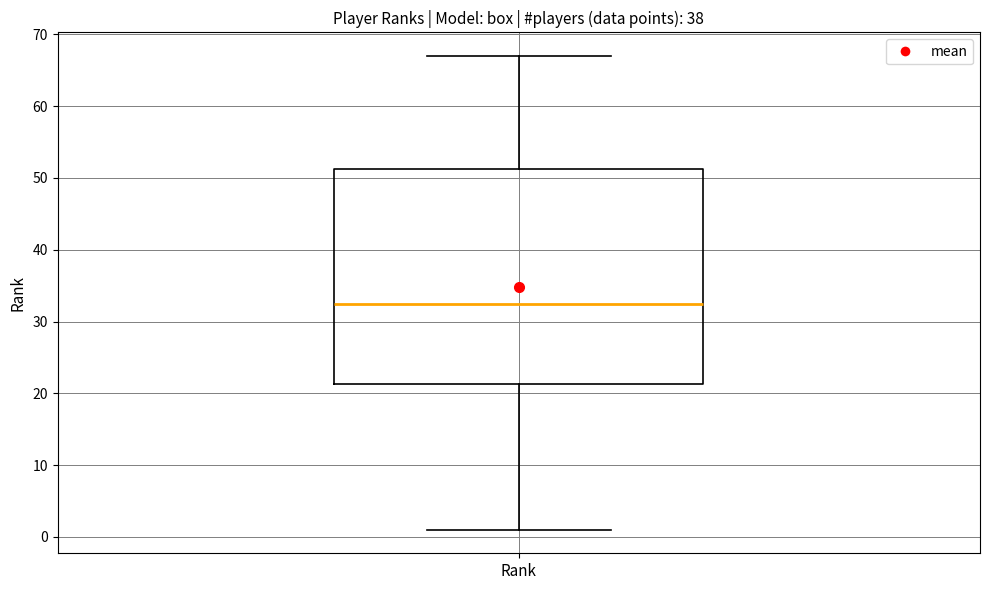

Where does the lower whisker of the box for Rank end on the y-axis? The values are not printed on the chart, so give them approximately, as read against the axis.

1